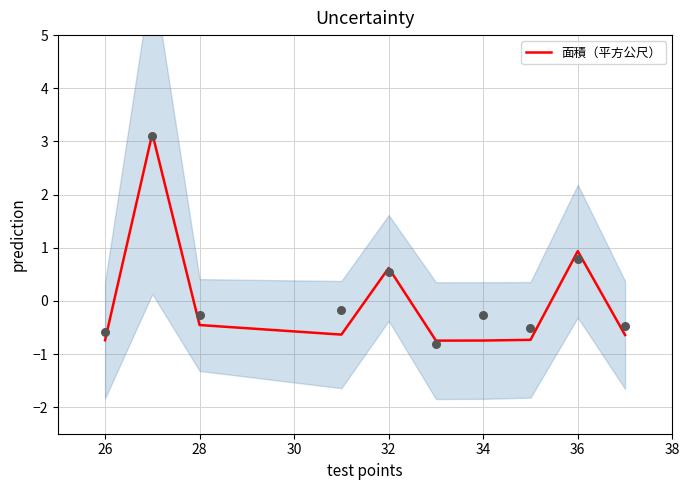

True or false: 面積（平方公尺） has a value of -0.7 at 34.

True